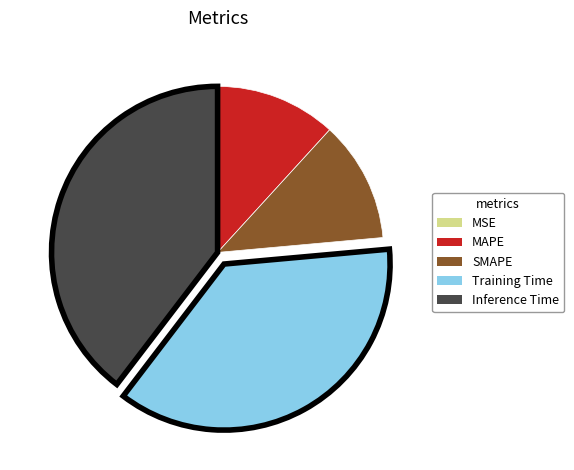

Does SMAPE represent more than half of the total?

No